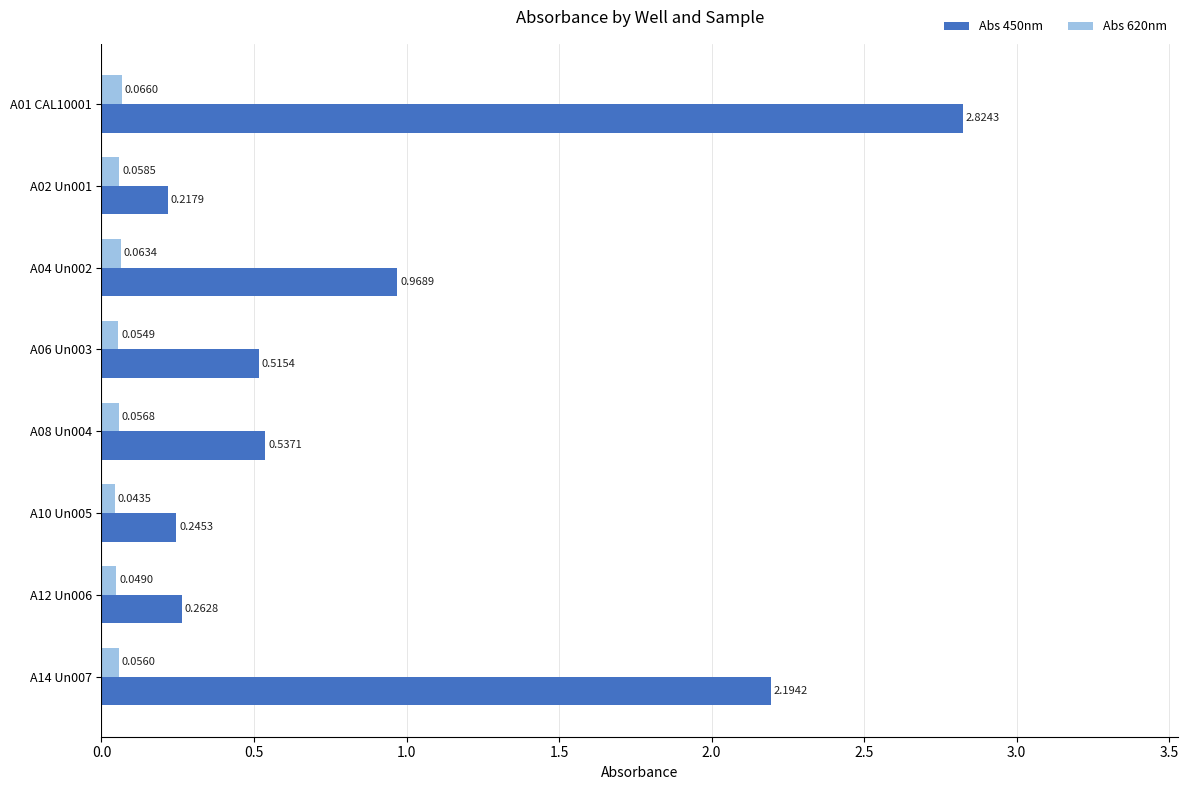

What is the difference between the maximum and minimum values in the Abs 450nm series?

2.6